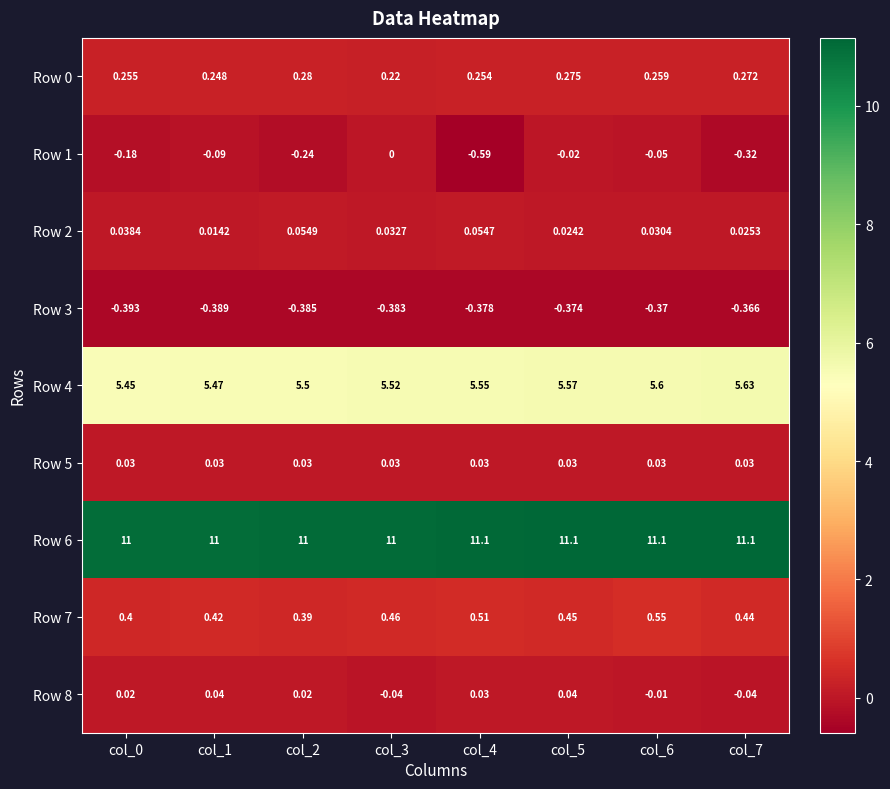

Is the value of Row 0 at col_3 greater than the value of Row 3 at col_1?

Yes